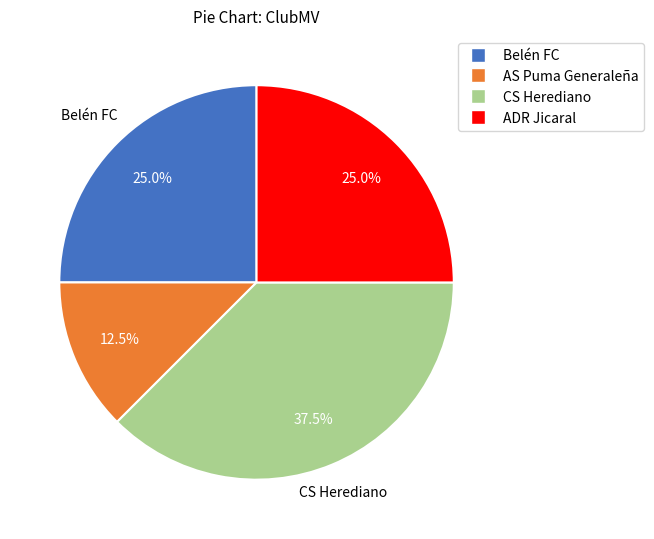

What is the ratio of the value at Belén FC to the value at ADR Jicaral?

1.0